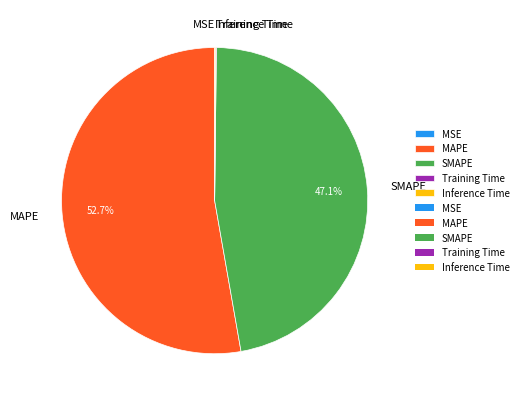

Which slice is the largest?

MAPE